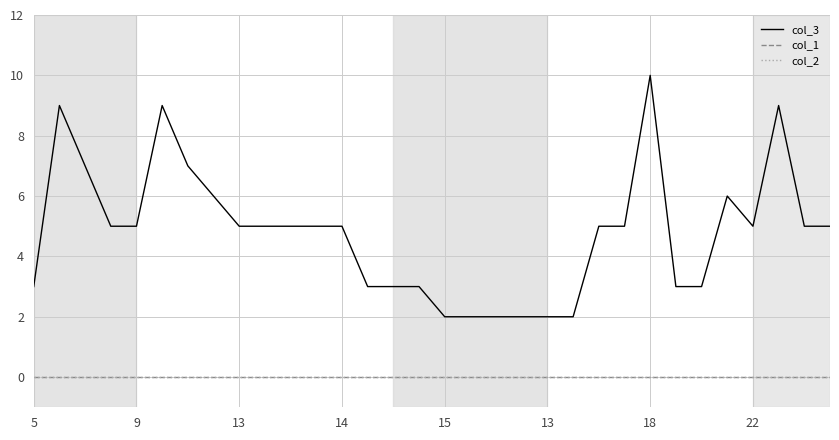

At which category does the chart reach its minimum across all series?

5